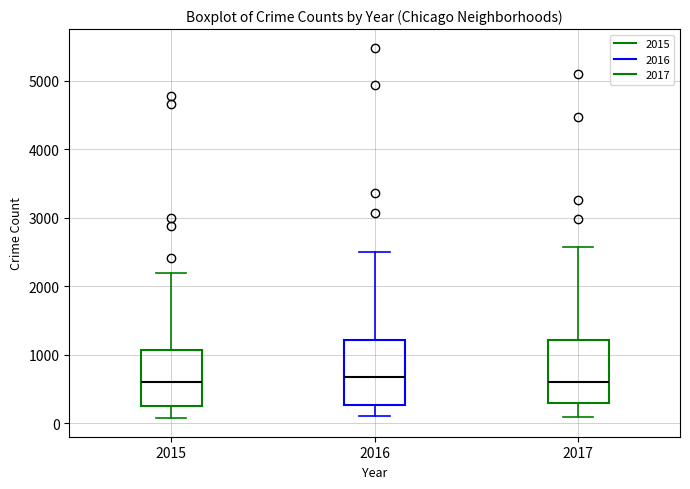

Where does the lower whisker of the box at x = 2017 end on the y-axis? The values are not printed on the chart, so give them approximately, as read against the axis.

100